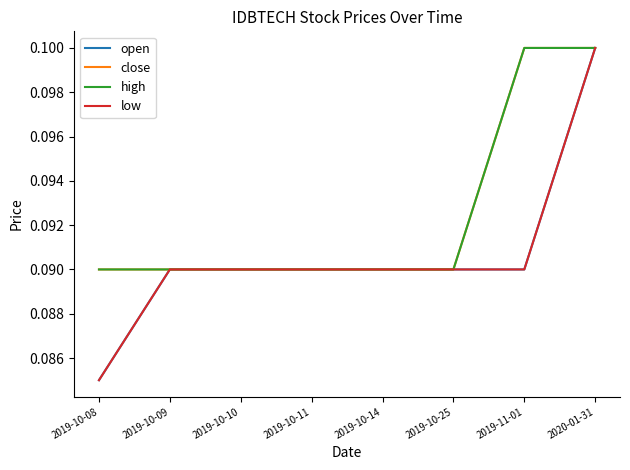

What value does the open series have at 2019-11-01?

0.1